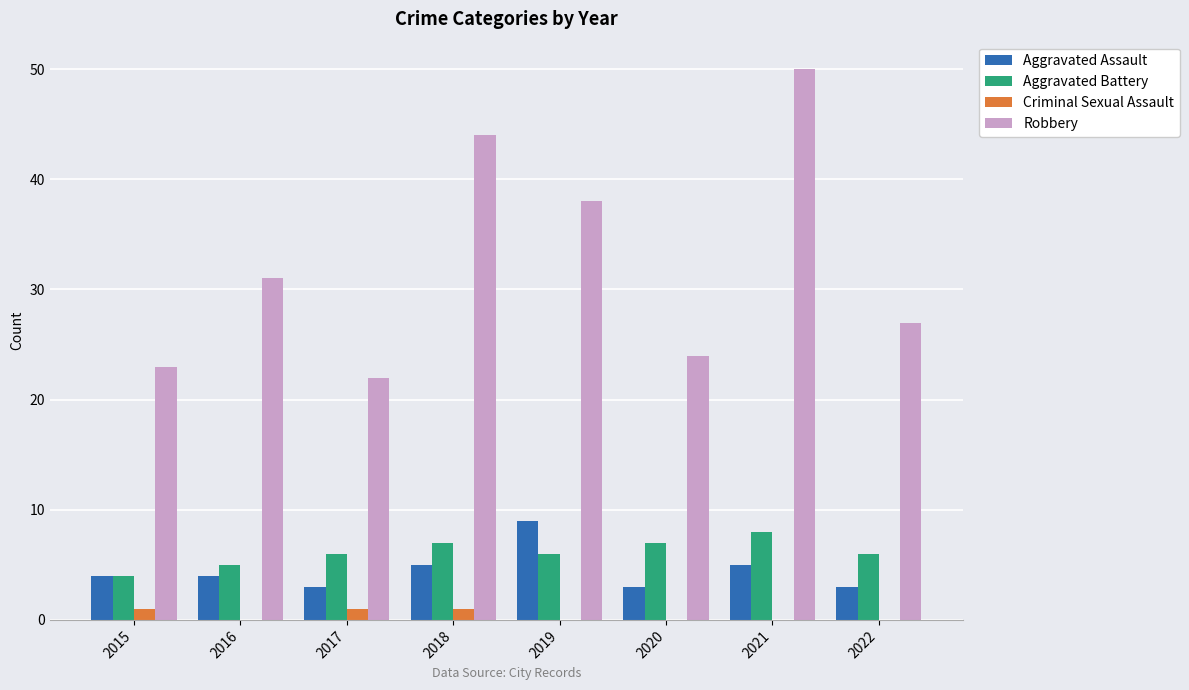

What is the sum of the Aggravated Battery values at 2020 and 2019?

13